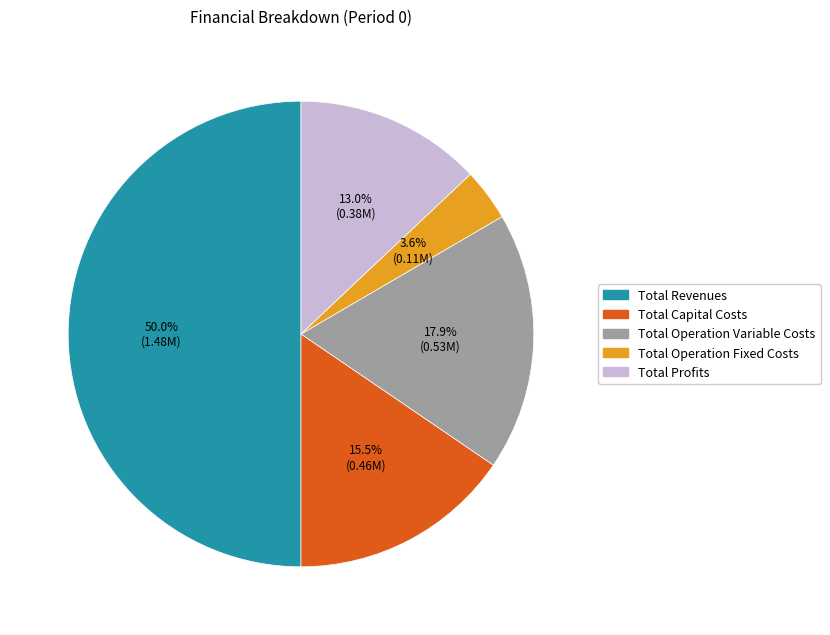

Which has a higher value, Total Capital Costs or Total Profits?

Total Capital Costs